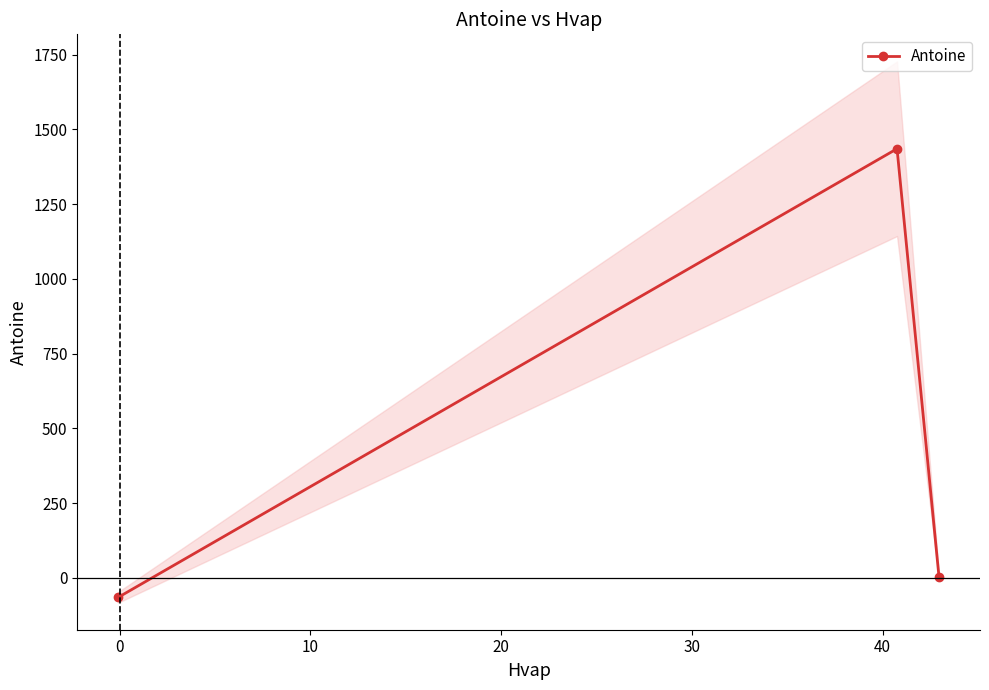

What is the maximum value for Antoine?

1435.3